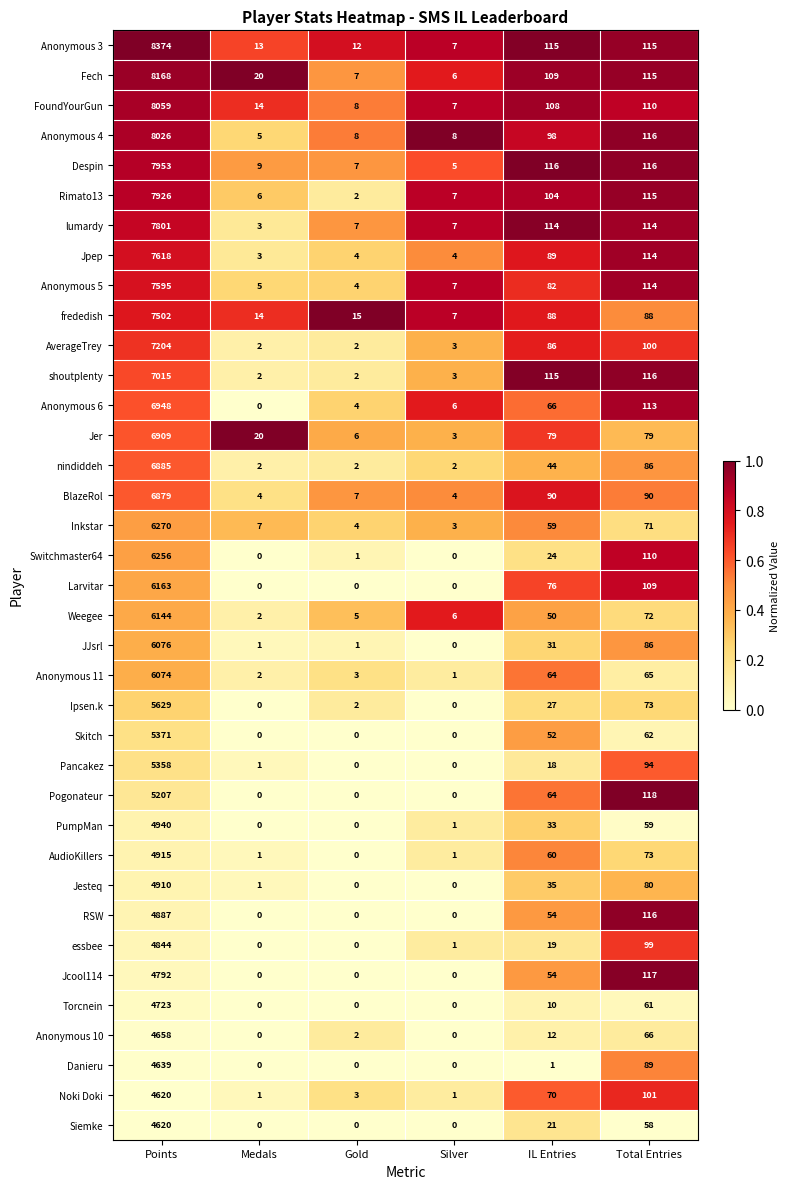

What is the difference between the second highest and second lowest values in the Despin series?

109